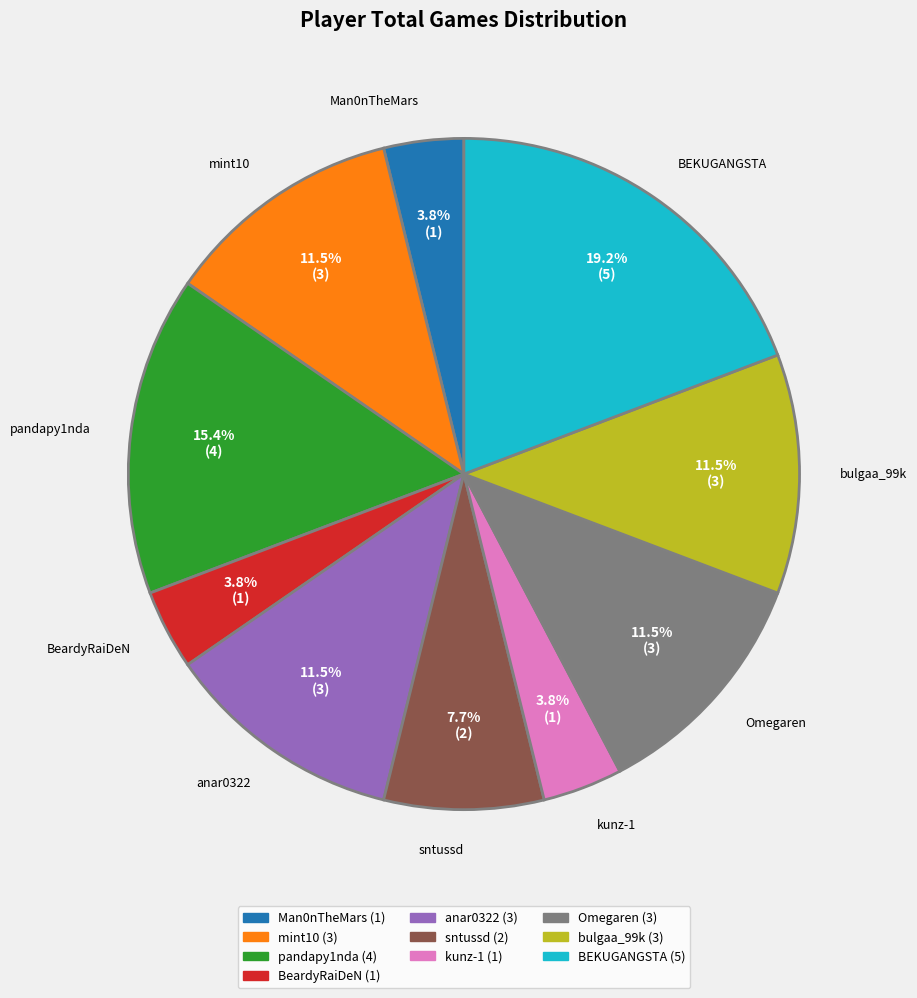

What is the largest slice in the pie chart?

BEKUGANGSTA